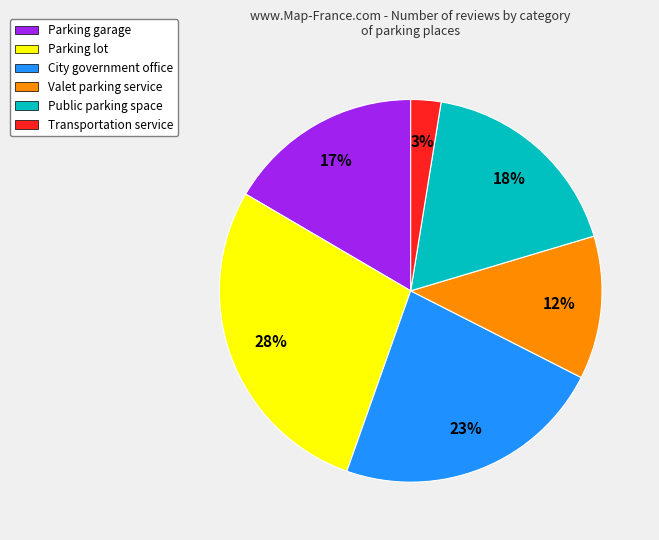

The Valet parking service slice represents 12% of the pie. True or false?

True